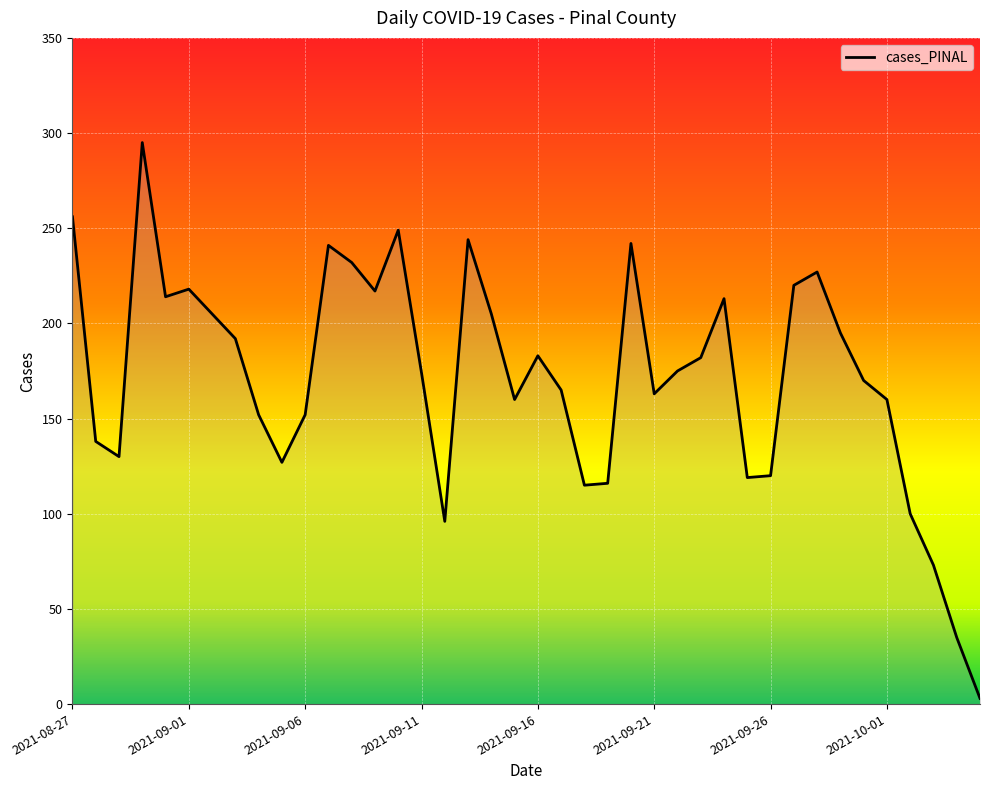

What is the difference between the maximum and minimum values?

292